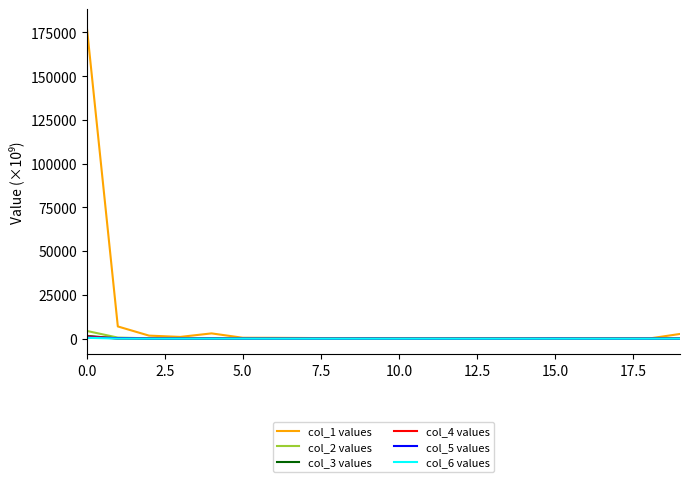

What is the greatest value displayed?

179349.3